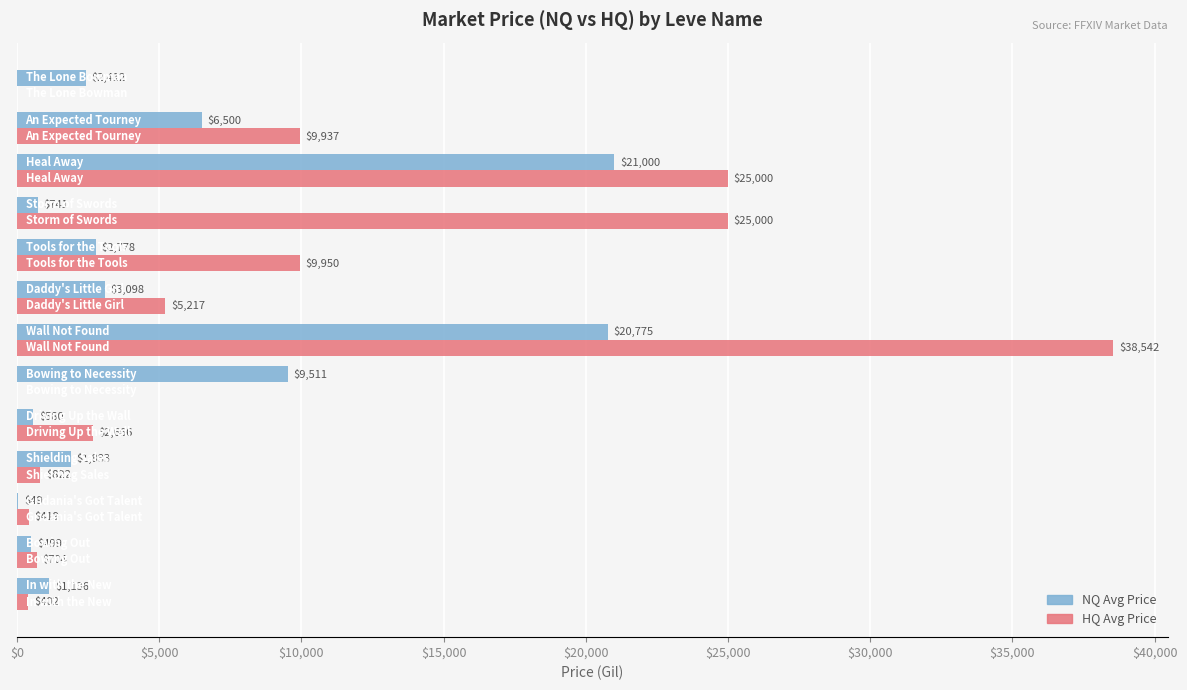

What is the maximum value shown in the chart?

38542.1